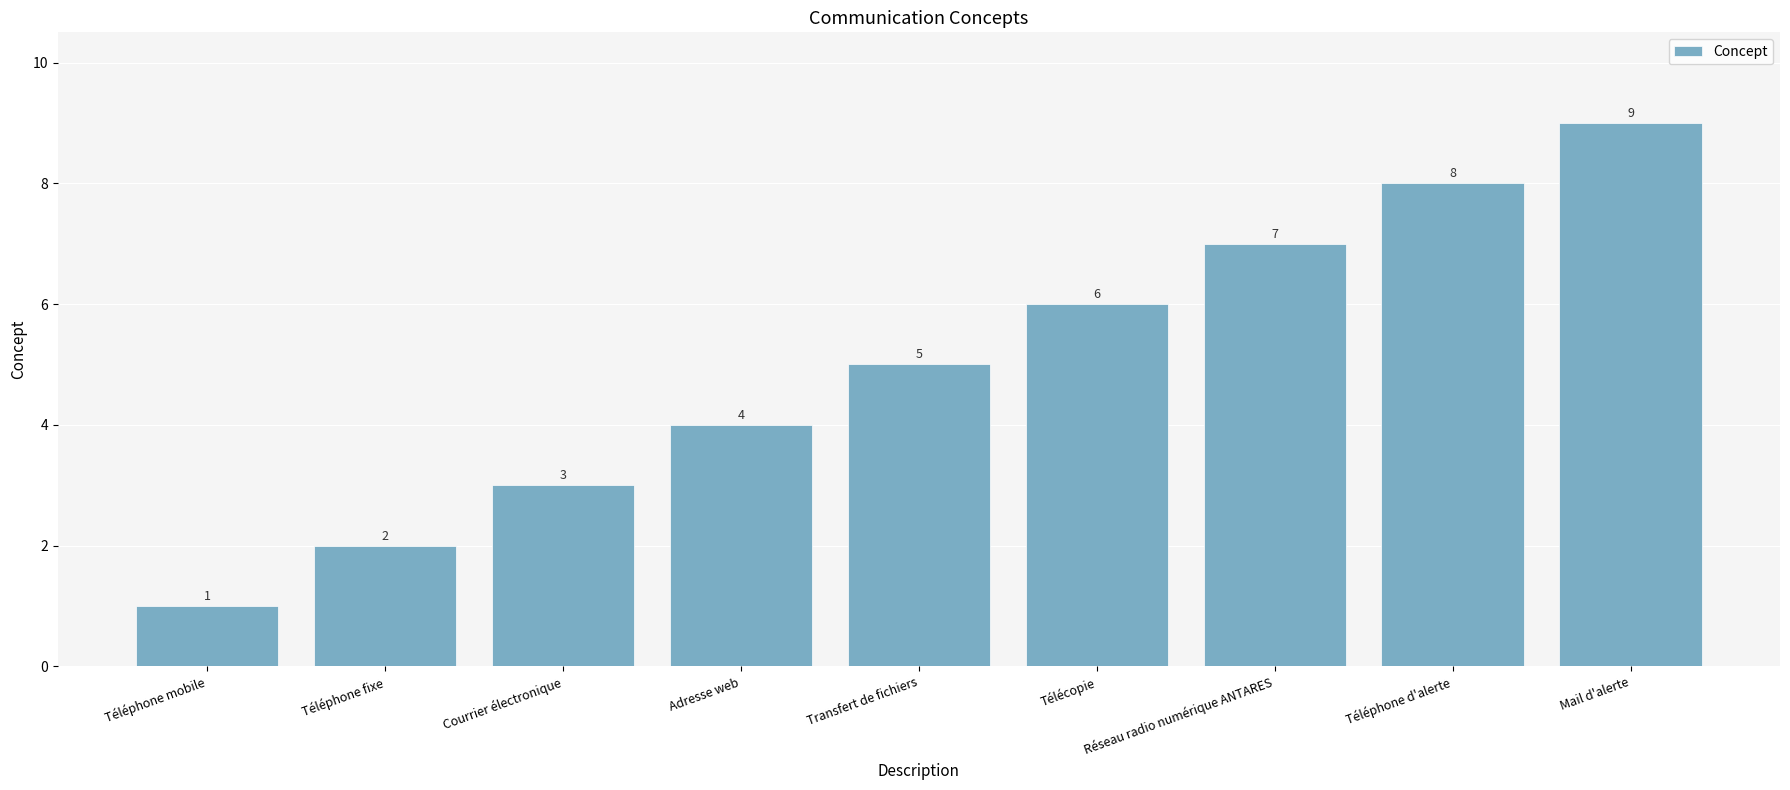

What is the value of the 7th bar from the left?

7